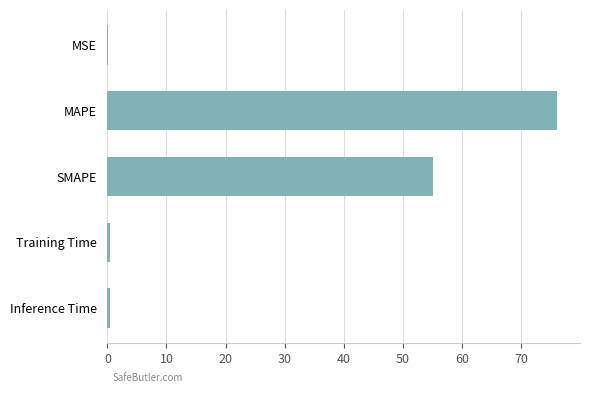

What is the sum of all values?

132.1